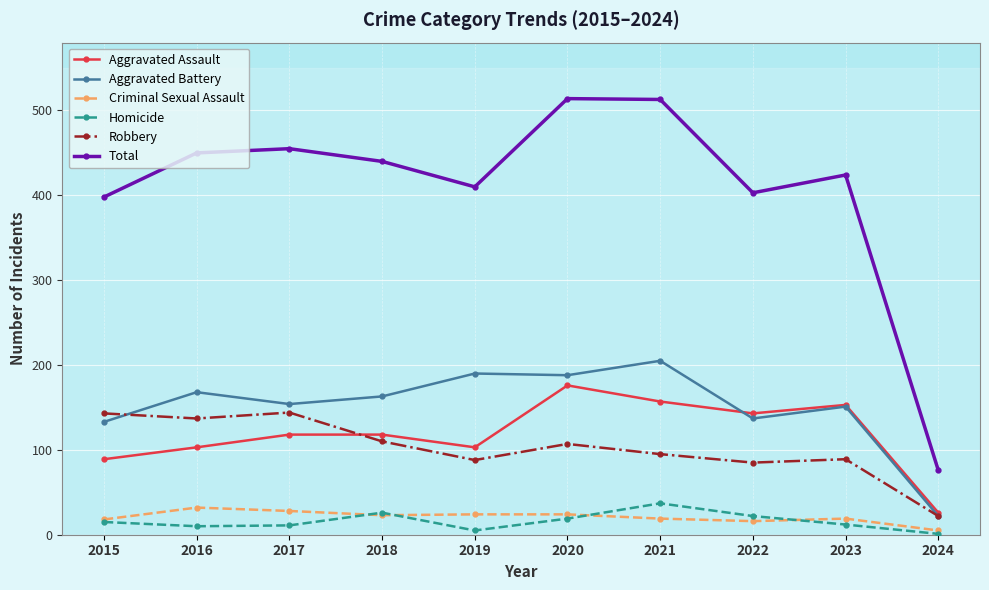

At 2019, list the series in order from largest to smallest.

Total, Aggravated Battery, Aggravated Assault, Robbery, Criminal Sexual Assault, Homicide